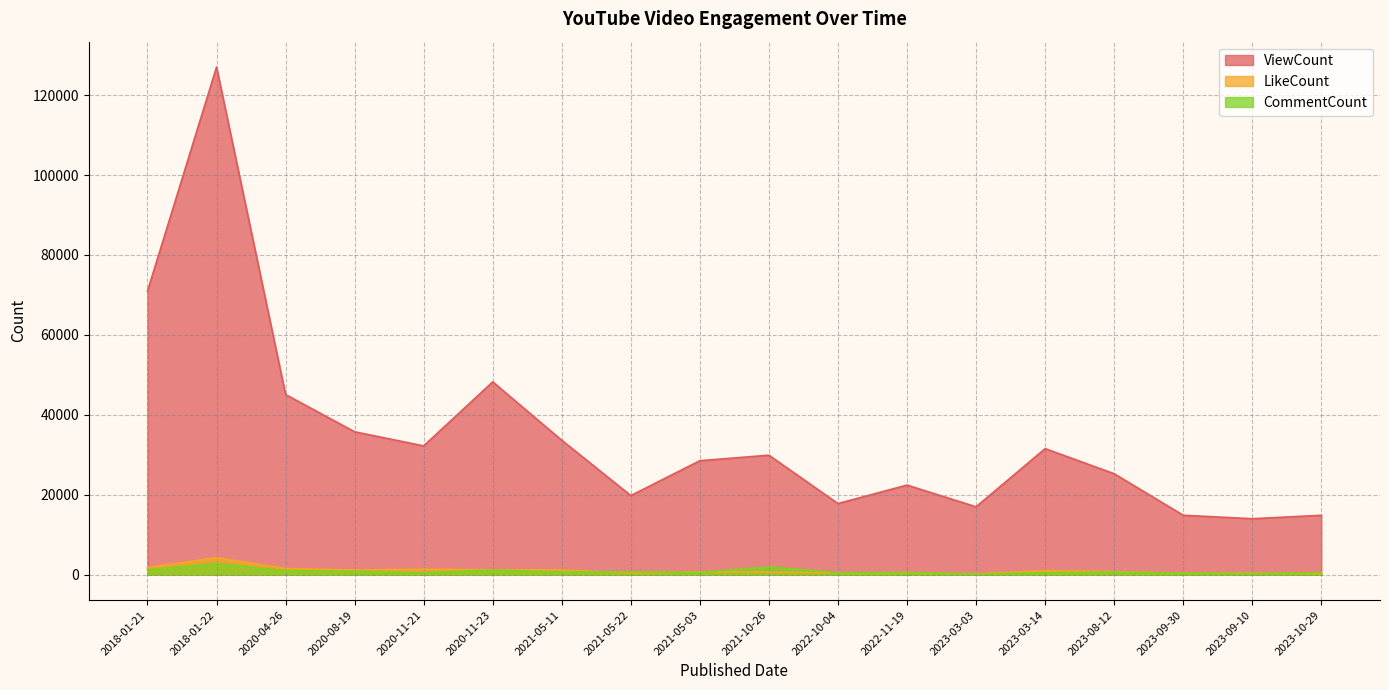

What is the lowest value of the LikeCount series?

240